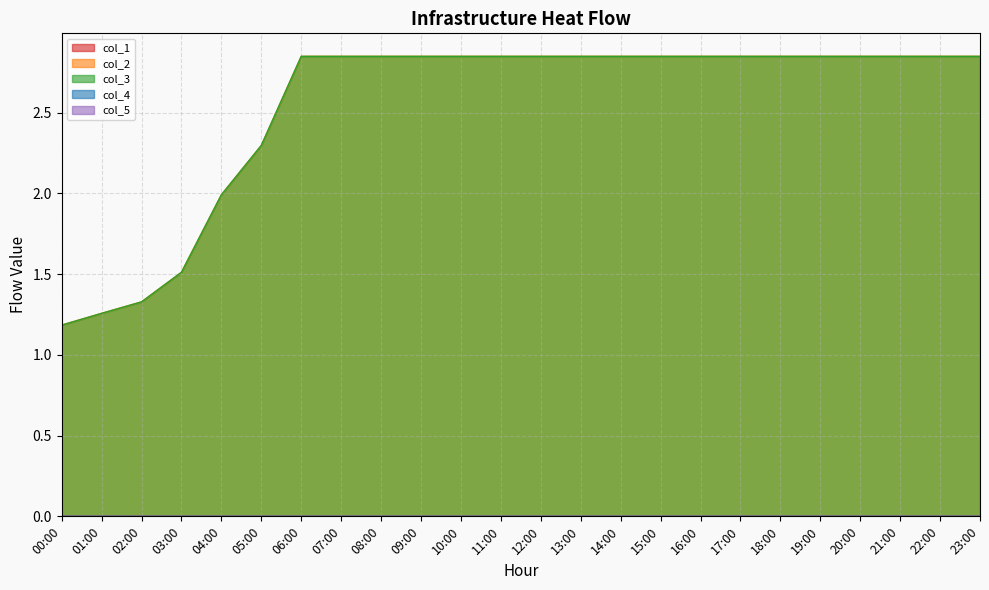

True or false: col_2 and col_5 intersect in this chart.

False